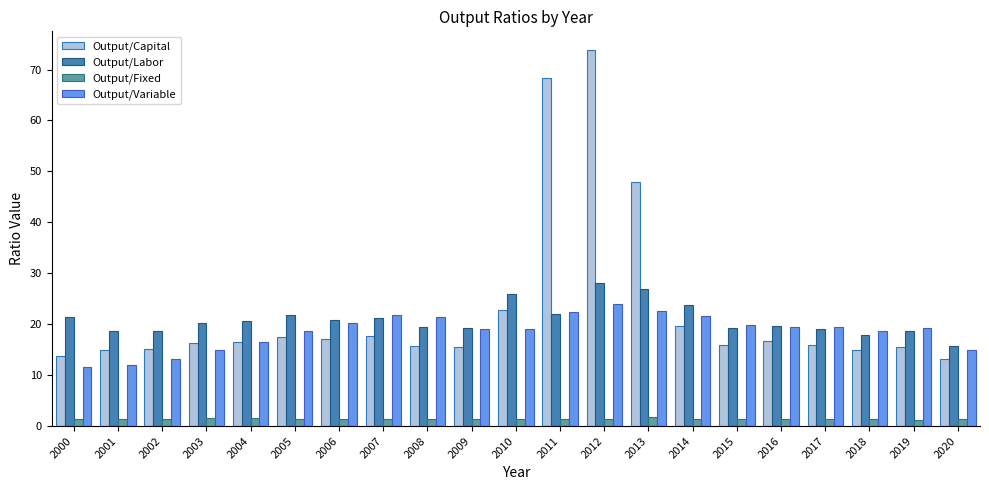

The Output/Variable series shows 31.9 at 2005. True or false?

False